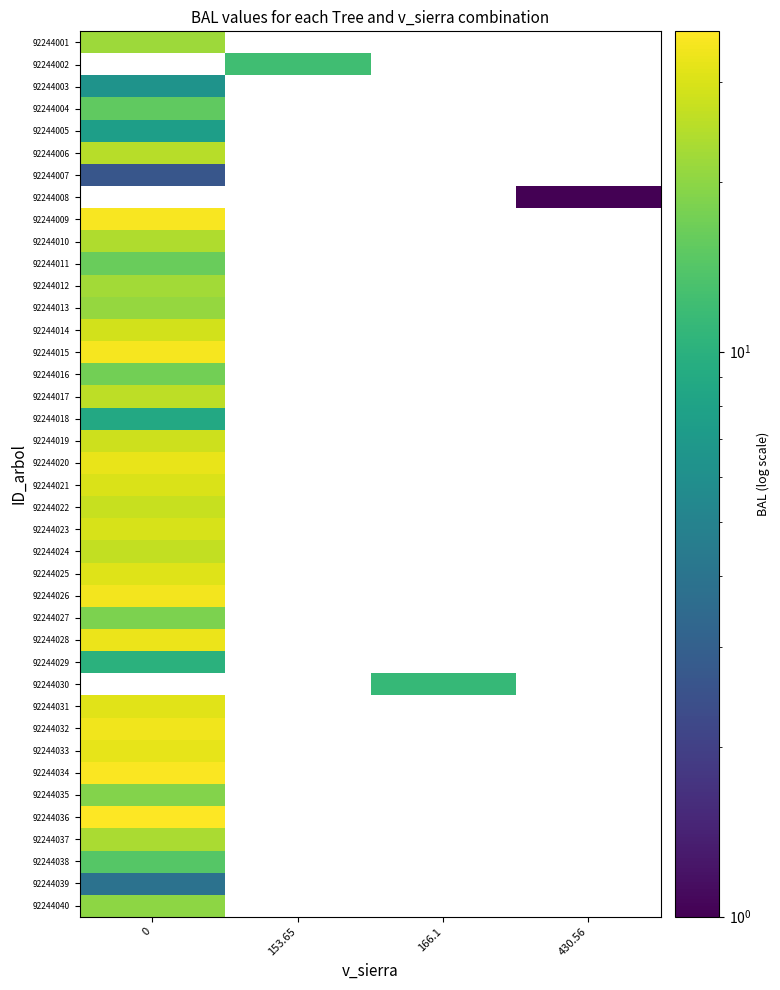

At which category does the chart reach its minimum across all series?

430.56